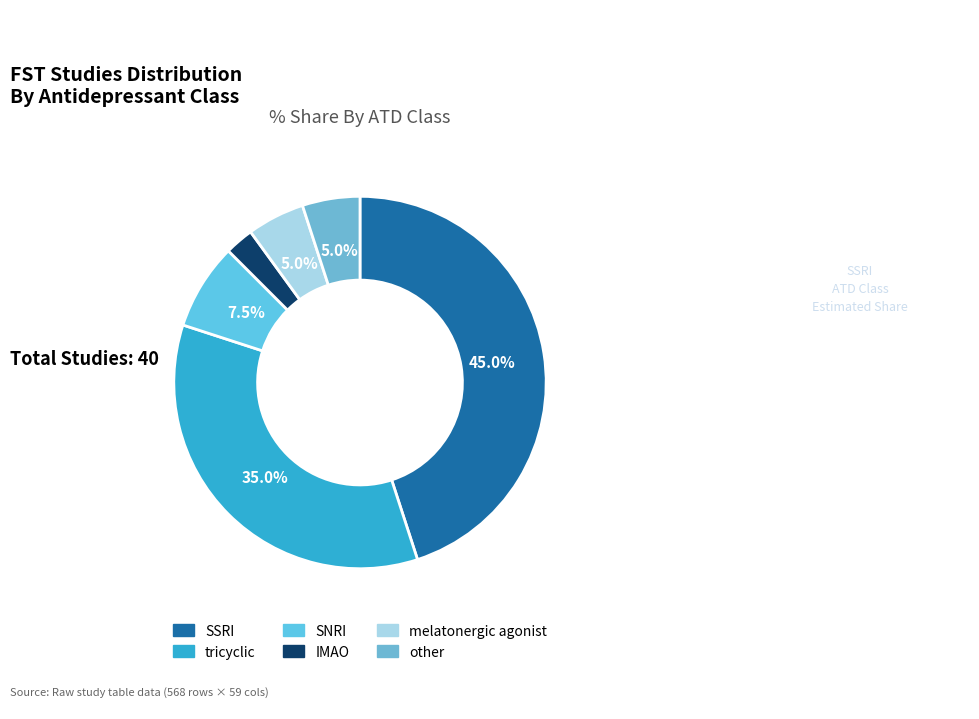

Is there a majority slice in this chart?

No